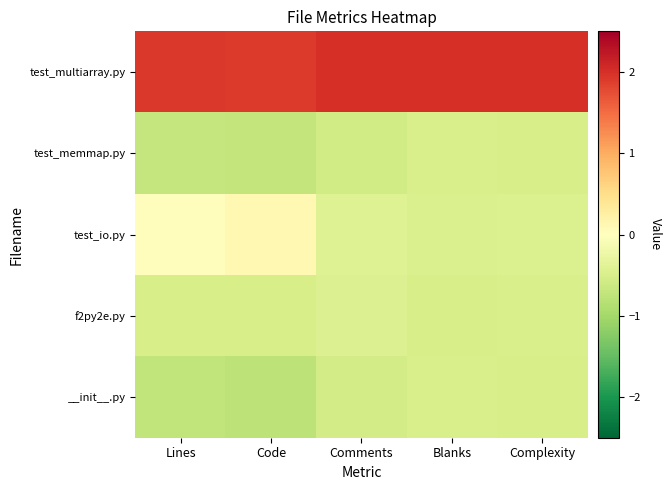

List the series in order of their peak value, lowest first.

__init__.py, test_memmap.py, f2py2e.py, test_io.py, test_multiarray.py